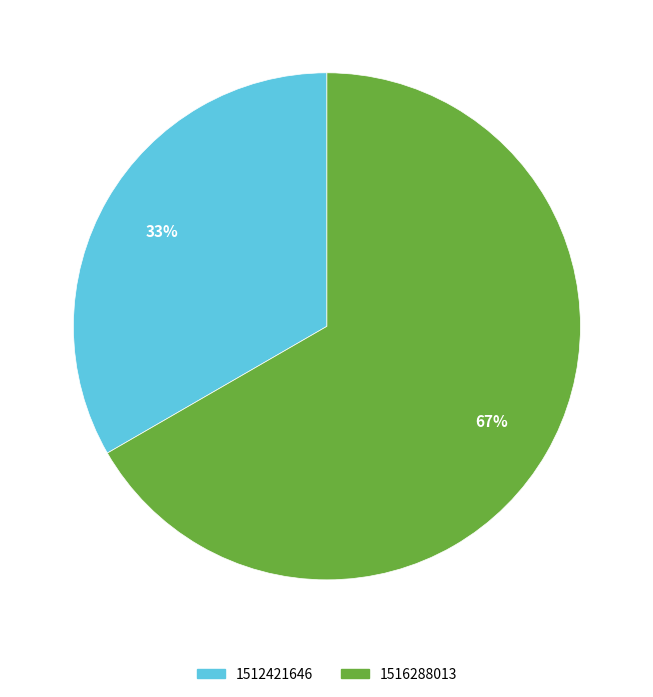

Which slice represents more than half of the pie?

1516288013